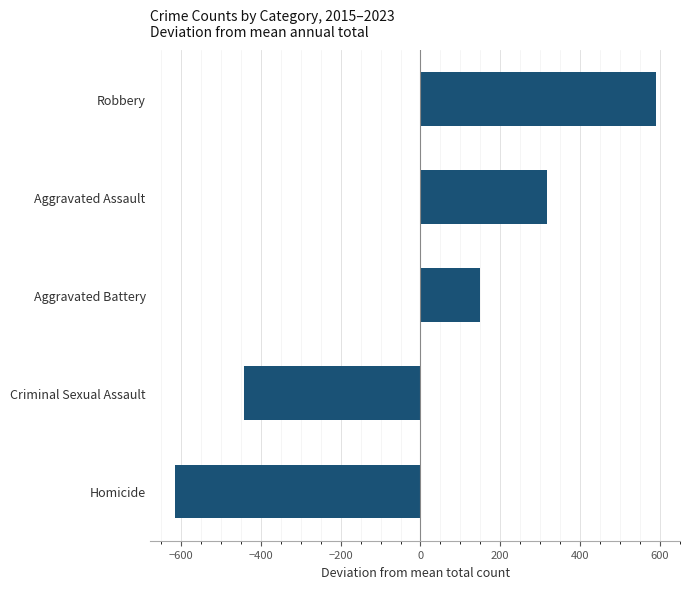

Reading top to bottom, extract all data points from this chart.

Robbery=590.4	Aggravated Assault=317.4	Aggravated Battery=150.4	Criminal Sexual Assault=-441.6	Homicide=-616.6